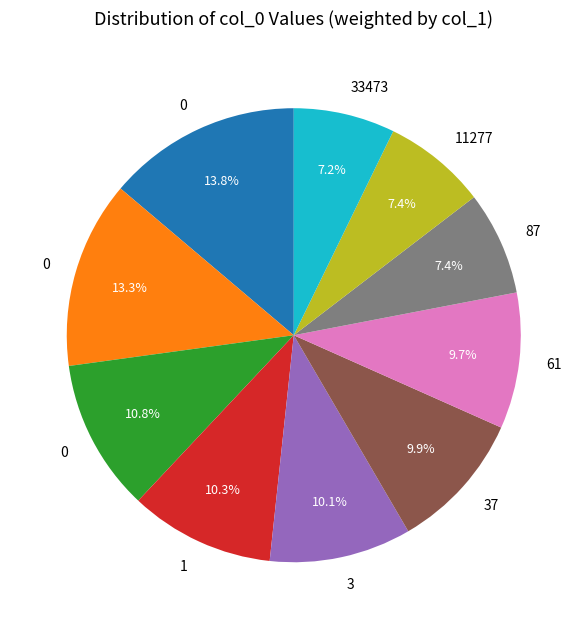

Count the number of slices in the pie.

10